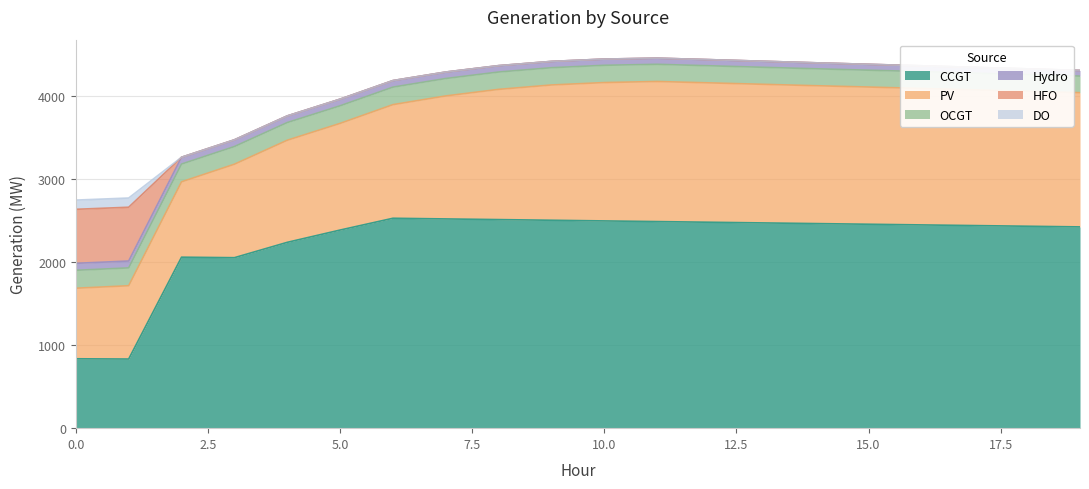

What is the difference between the highest and lowest values at 14?

2465